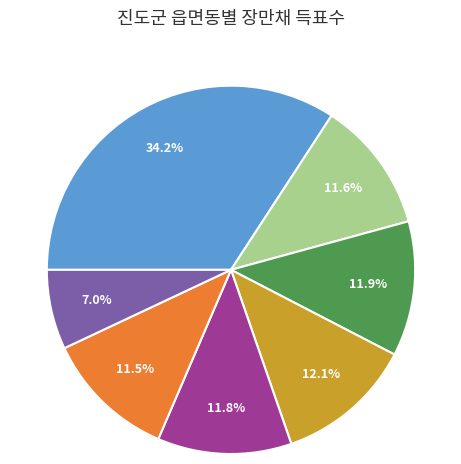

How many segments does this pie chart have?

7